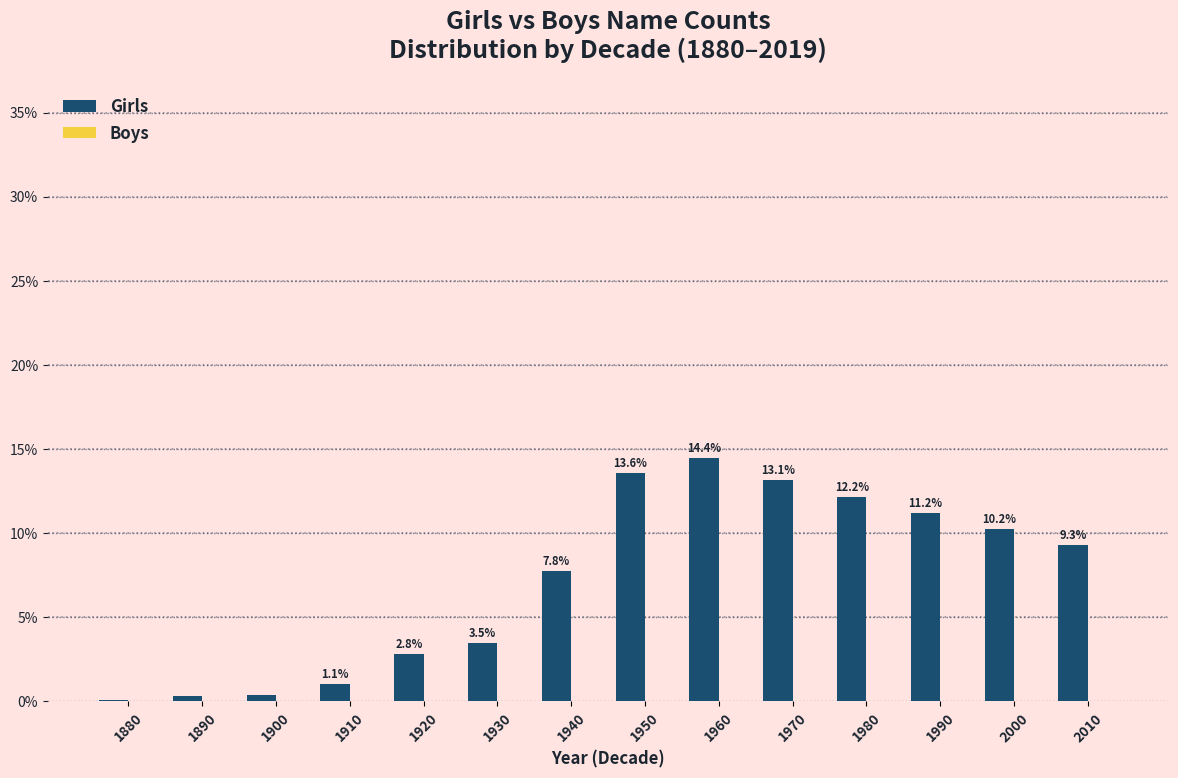

What is the greatest value displayed?

14.4